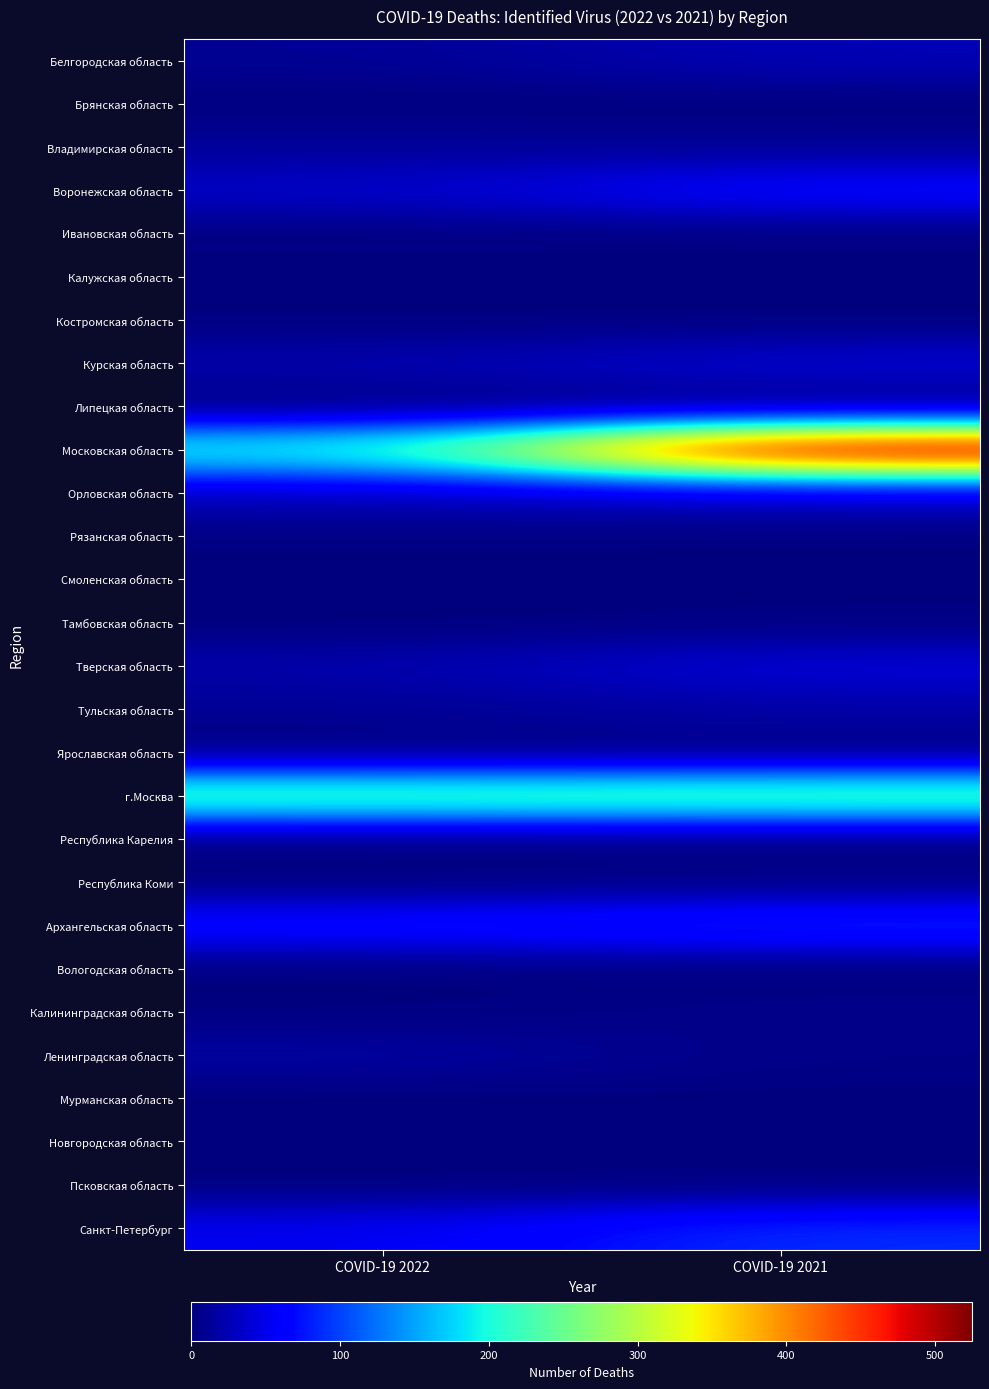

Reading right to left, extract all data points from this chart.

Белгородская область: COVID-19 2021=26	COVID-19 2022=10
Брянская область: COVID-19 2021=0	COVID-19 2022=0
Владимирская область: COVID-19 2021=10	COVID-19 2022=13
Воронежская область: COVID-19 2021=67	COVID-19 2022=34
Ивановская область: COVID-19 2021=2	COVID-19 2022=2
Калужская область: COVID-19 2021=0	COVID-19 2022=1
Костромская область: COVID-19 2021=1	COVID-19 2022=1
Курская область: COVID-19 2021=40	COVID-19 2022=22
Липецкая область: COVID-19 2021=0	COVID-19 2022=1
Московская область: COVID-19 2021=525	COVID-19 2022=201
Орловская область: COVID-19 2021=34	COVID-19 2022=29
Рязанская область: COVID-19 2021=1	COVID-19 2022=2
Смоленская область: COVID-19 2021=1	COVID-19 2022=0
Тамбовская область: COVID-19 2021=2	COVID-19 2022=0
Тверская область: COVID-19 2021=42	COVID-19 2022=21
Тульская область: COVID-19 2021=19	COVID-19 2022=10
Ярославская область: COVID-19 2021=0	COVID-19 2022=1
г.Москва: COVID-19 2021=245	COVID-19 2022=241
Республика Карелия: COVID-19 2021=0	COVID-19 2022=0
Республика Коми: COVID-19 2021=4	COVID-19 2022=1
Архангельская область: COVID-19 2021=89	COVID-19 2022=74
Вологодская область: COVID-19 2021=0	COVID-19 2022=0
Калининградская область: COVID-19 2021=6	COVID-19 2022=1
Ленинградская область: COVID-19 2021=4	COVID-19 2022=17
Мурманская область: COVID-19 2021=1	COVID-19 2022=0
Новгородская область: COVID-19 2021=2	COVID-19 2022=1
Псковская область: COVID-19 2021=0	COVID-19 2022=0
Санкт-Петербург: COVID-19 2021=89	COVID-19 2022=52